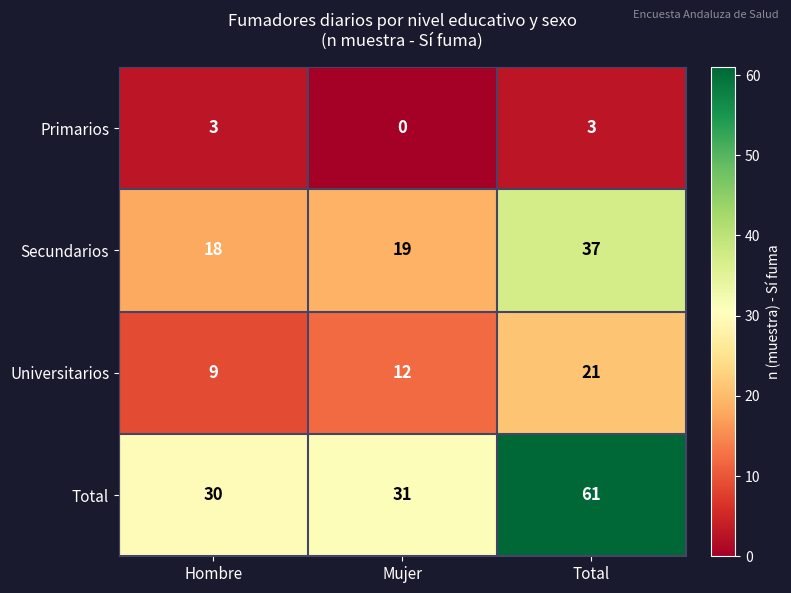

List the labels in order of Total value, largest first.

Total, Mujer, Hombre